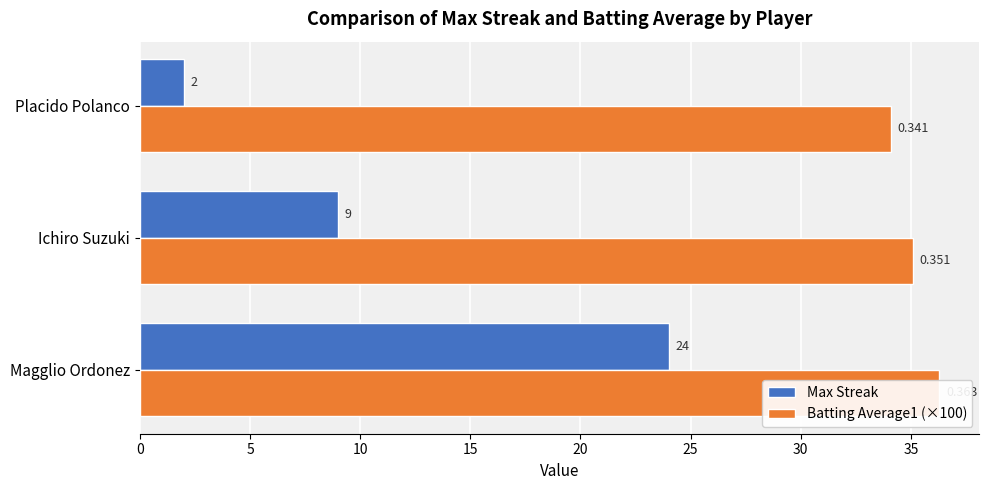

How many data points in Max Streak are above 9?

1